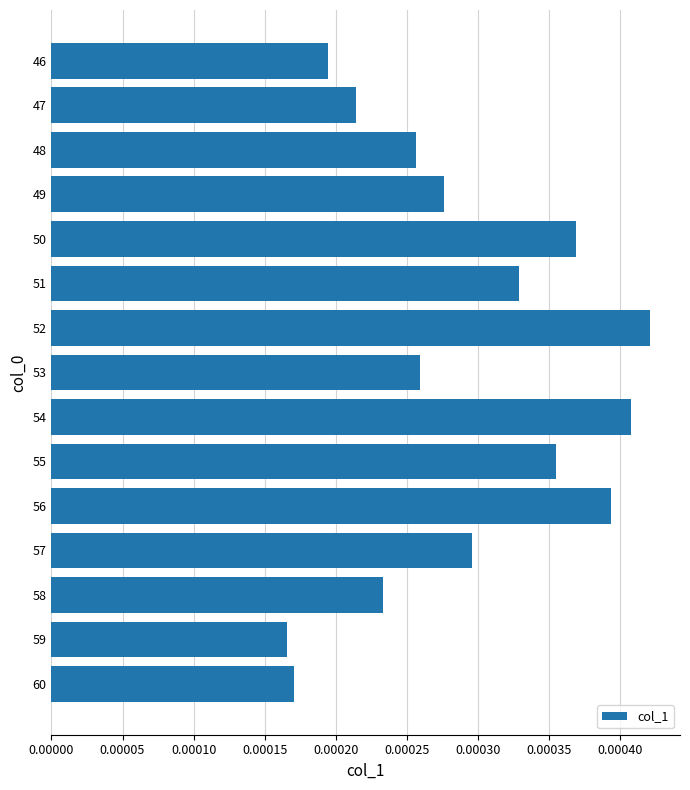

Where is the data nearest to the value 0?

59